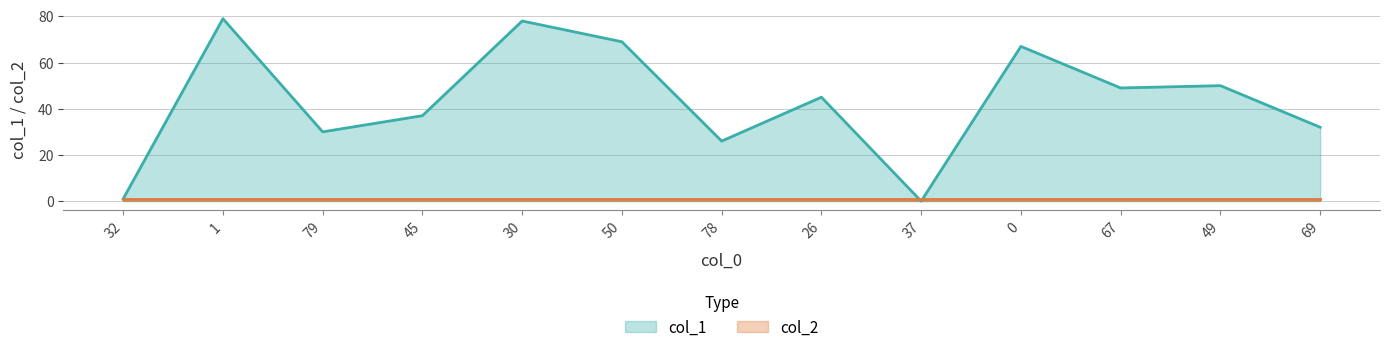

What is the sum of all values?

563